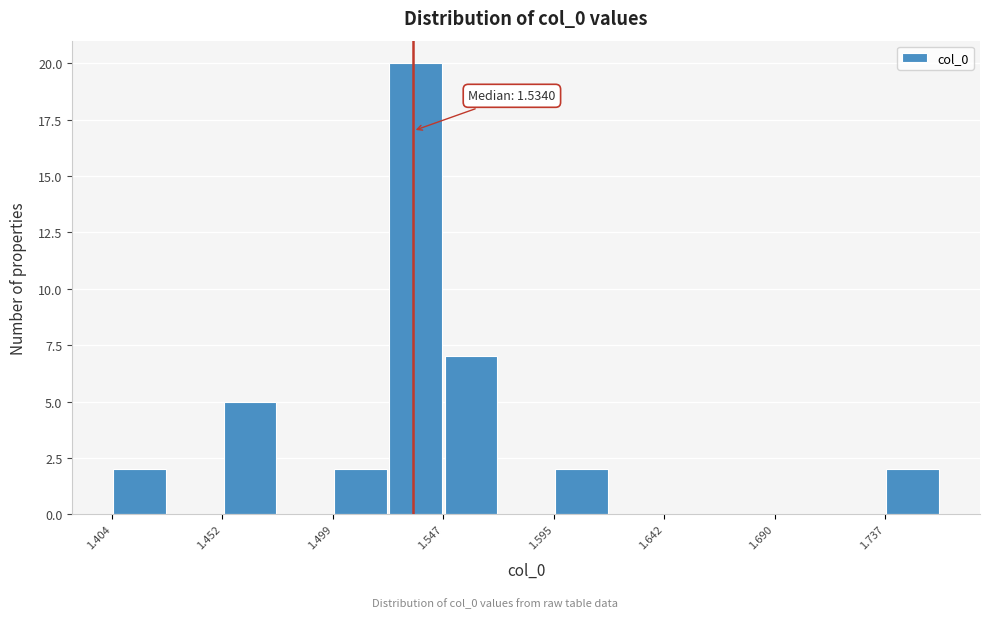

Which range on the x-axis has the tallest bar?

1.525 to 1.545